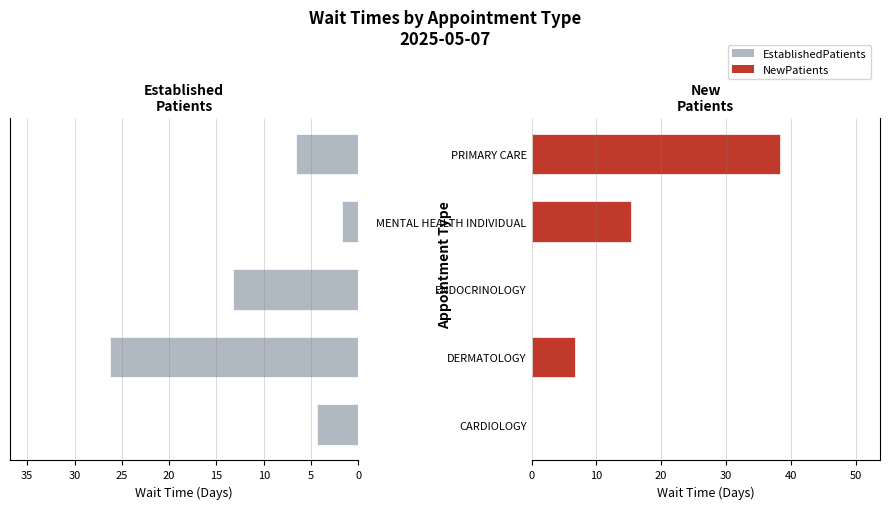

The EstablishedPatients series shows 4.4 at CARDIOLOGY. True or false?

True